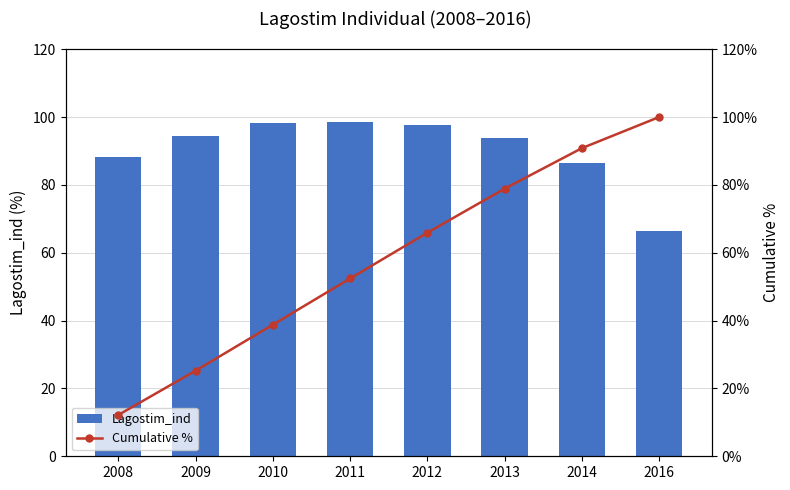

At 2009, list the series in order from largest to smallest.

Lagostim_ind, Cumulative %